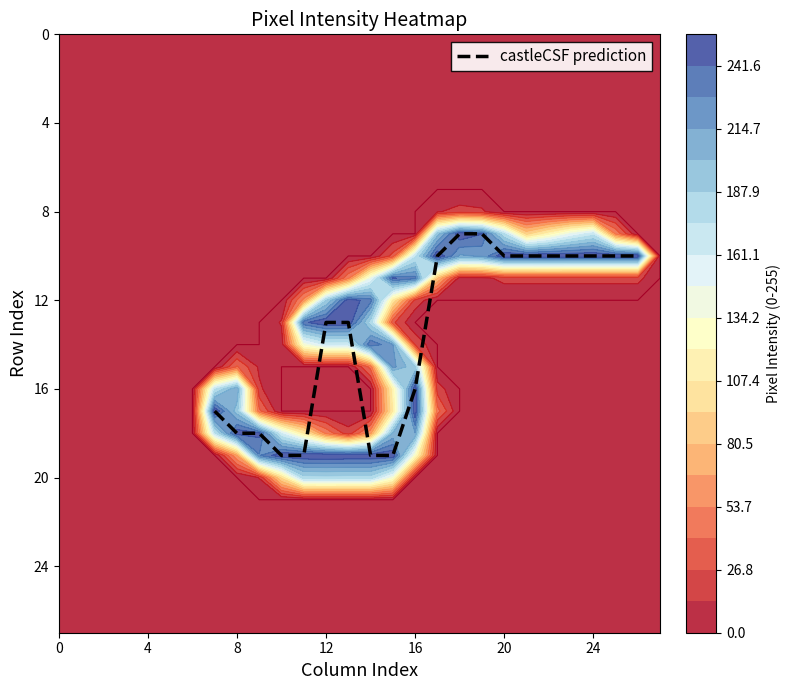

The value of castleCSF prediction at 12 is 18. True or false?

False